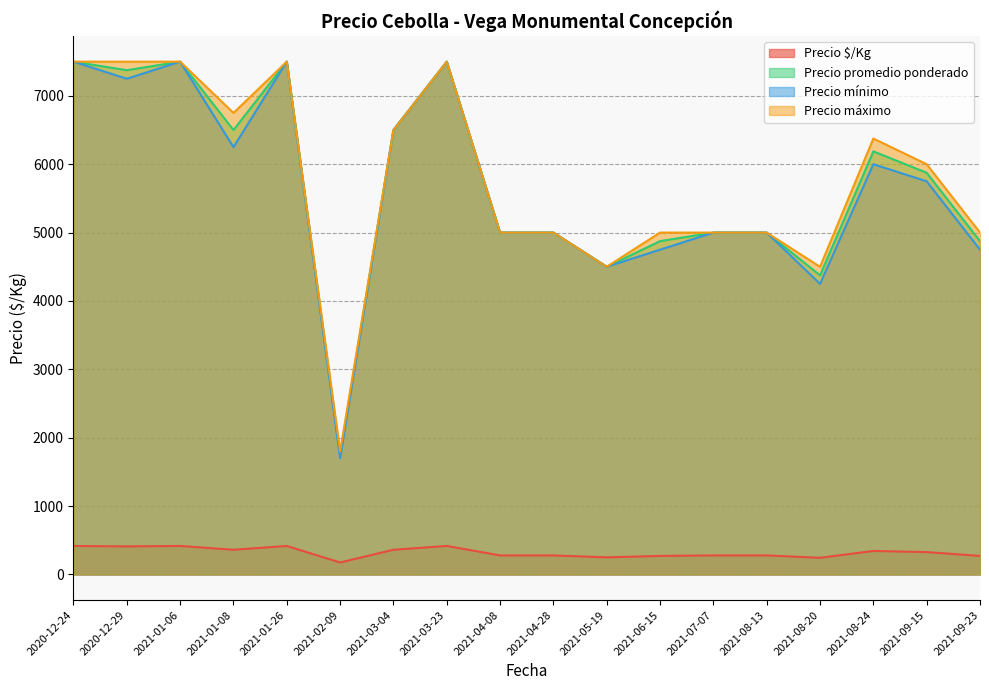

Count the number of data series in this chart.

4